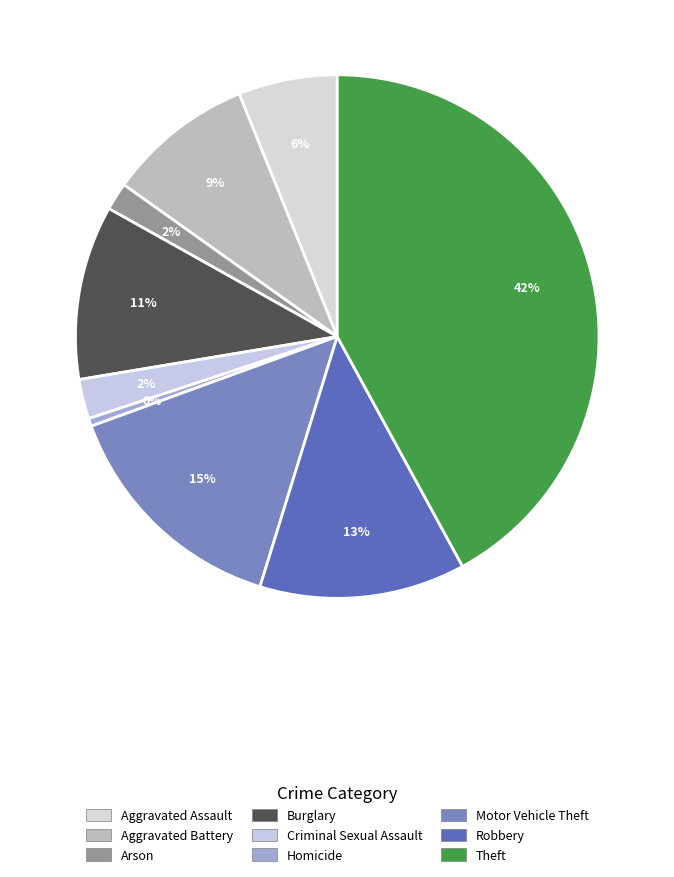

To the nearest percent, what is the combined percentage of Criminal Sexual Assault and Burglary?

13%